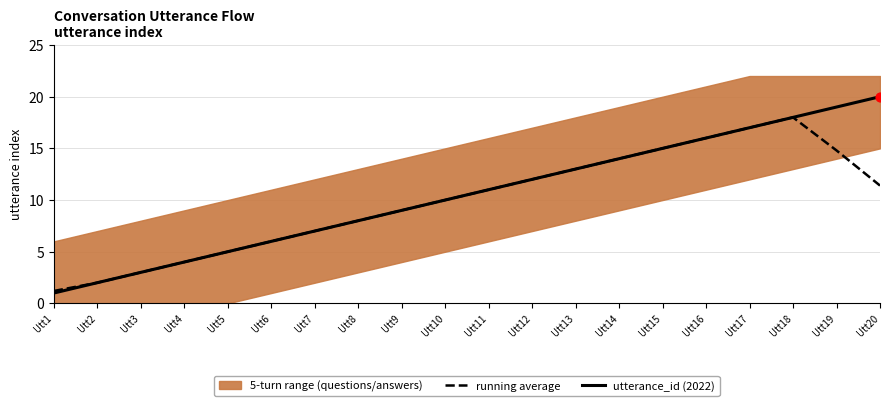

What is the lowest value of the running average series?

1.2